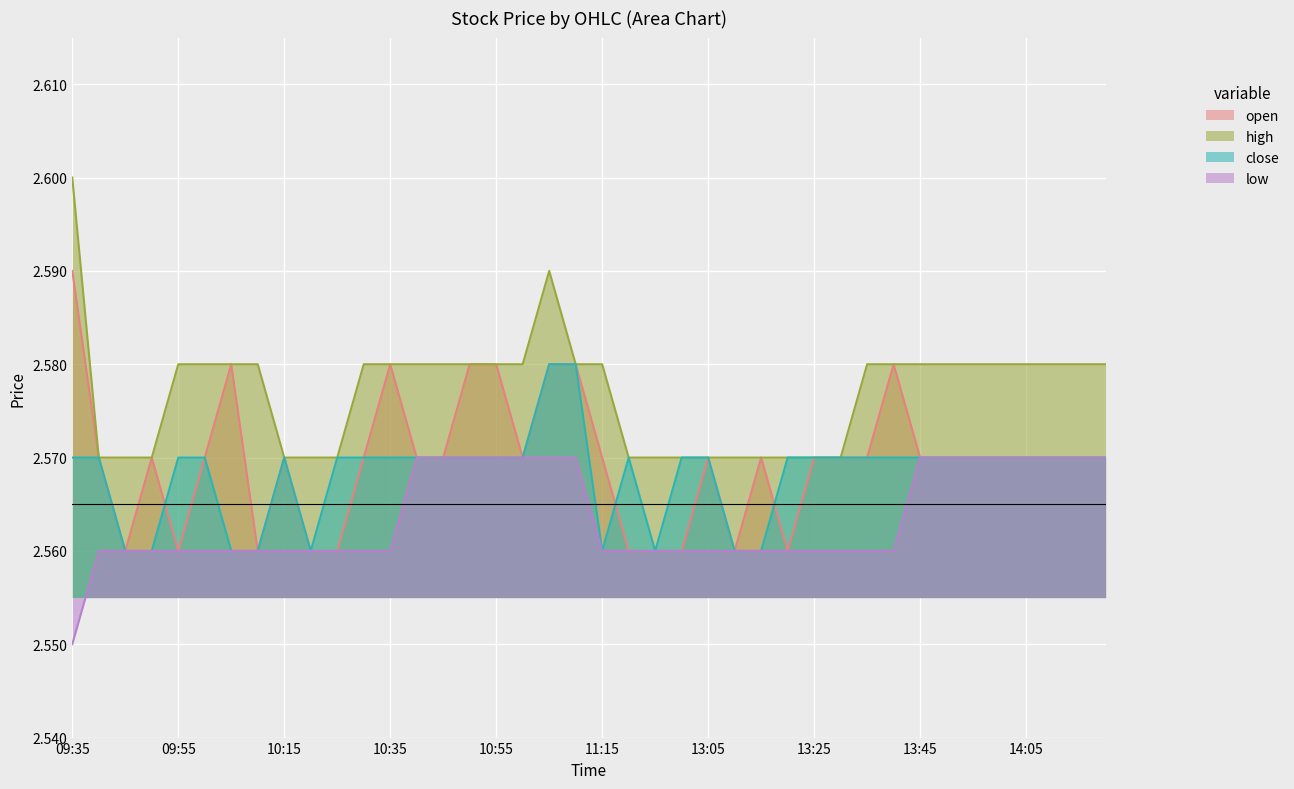

Which series has the largest total across all categories?

high